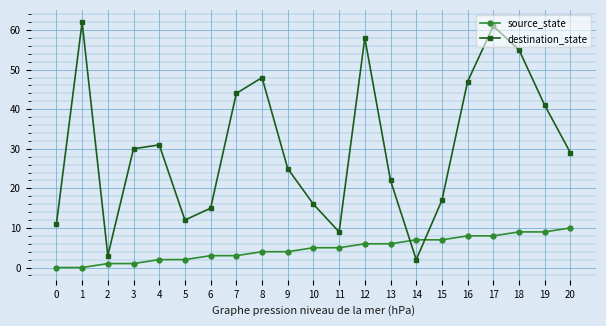

The value of source_state at 16 is 5. True or false?

False